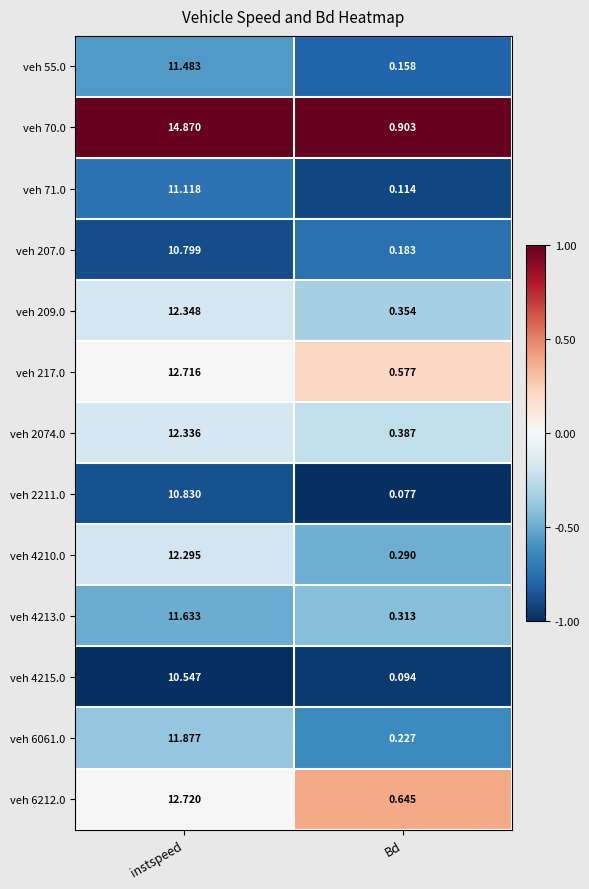

At which category is the sum across all series the highest?

instspeed